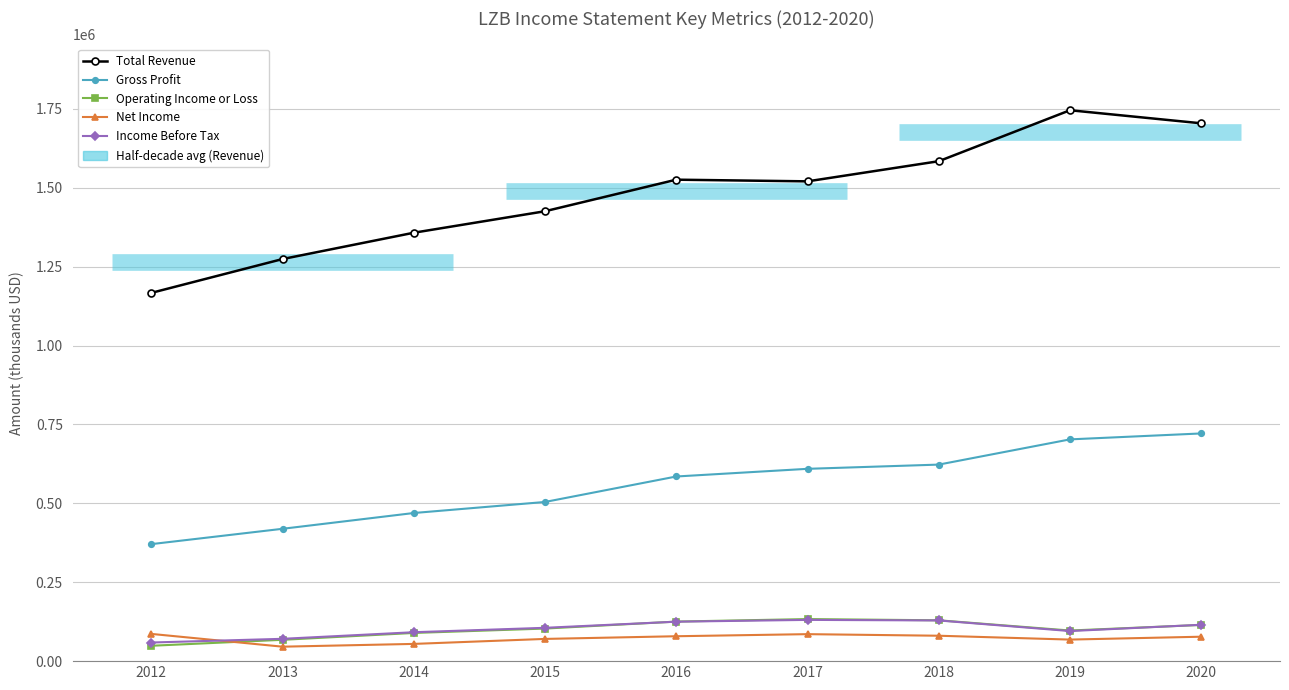

How many categories are shown in the chart?

9